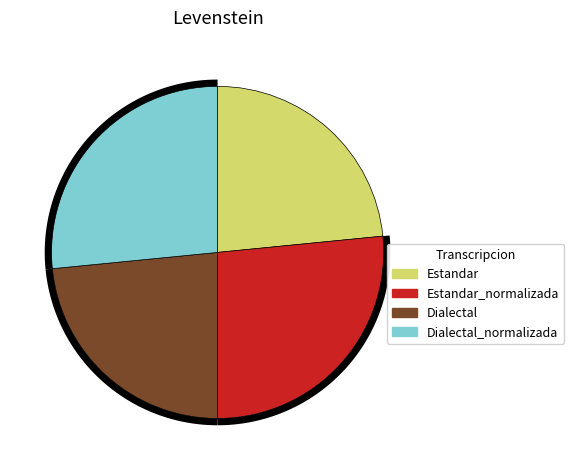

How much of the chart is everything except Dialectal_normalizada?

73.4%